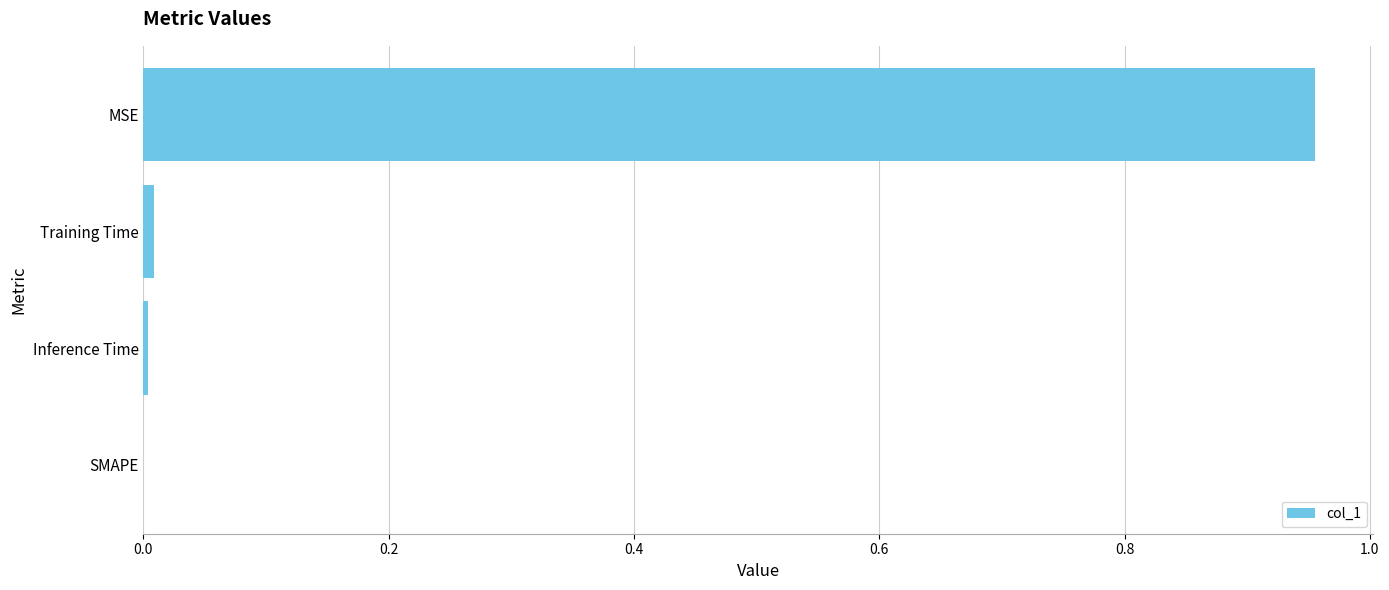

Are the bars horizontal?

Yes